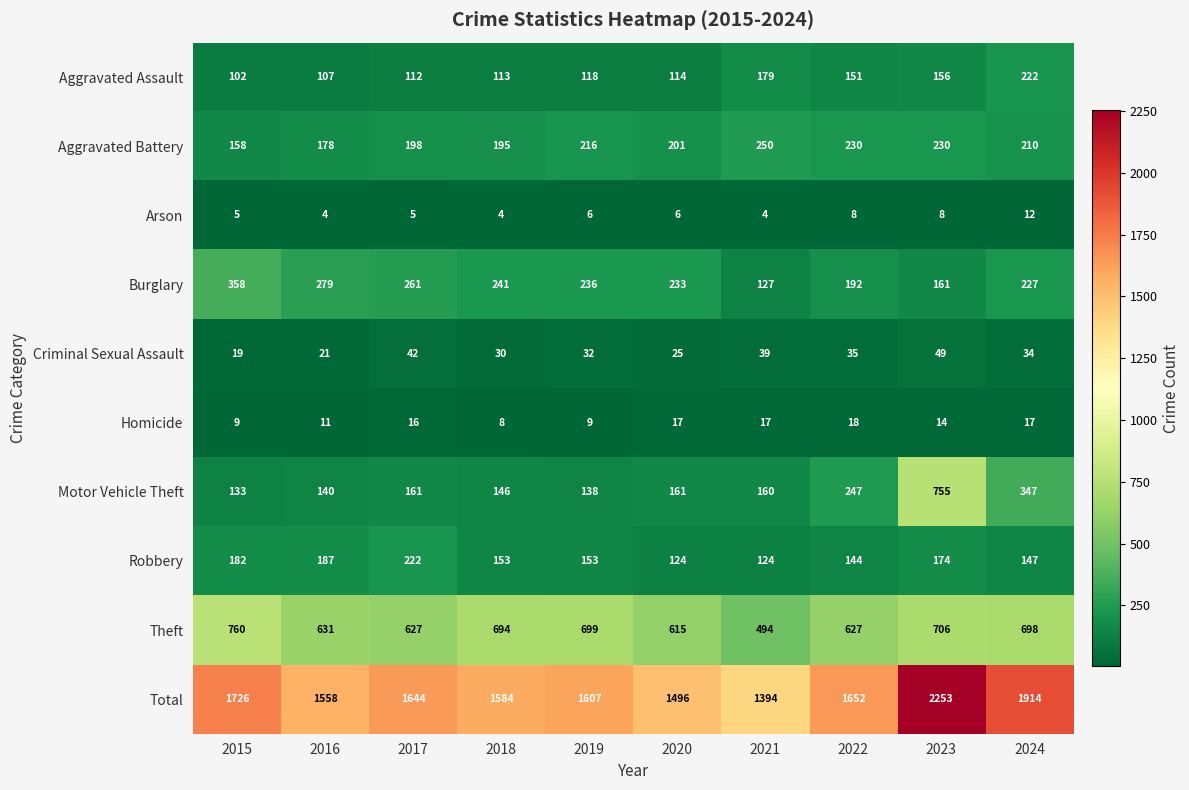

What is the maximum value for Criminal Sexual Assault?

49